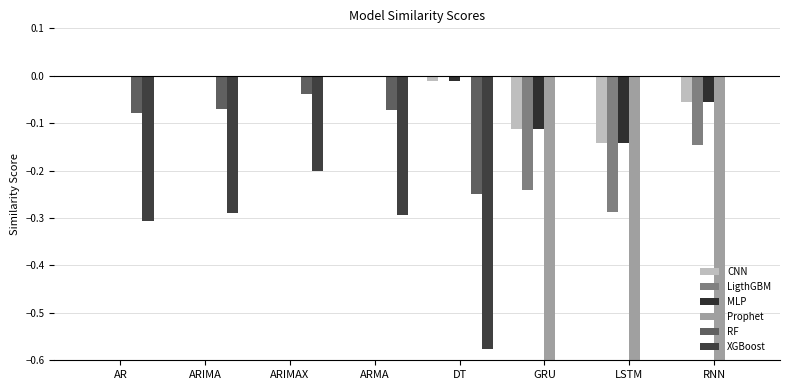

What is the value of the MLP bar at the 7th from the left?

-0.1